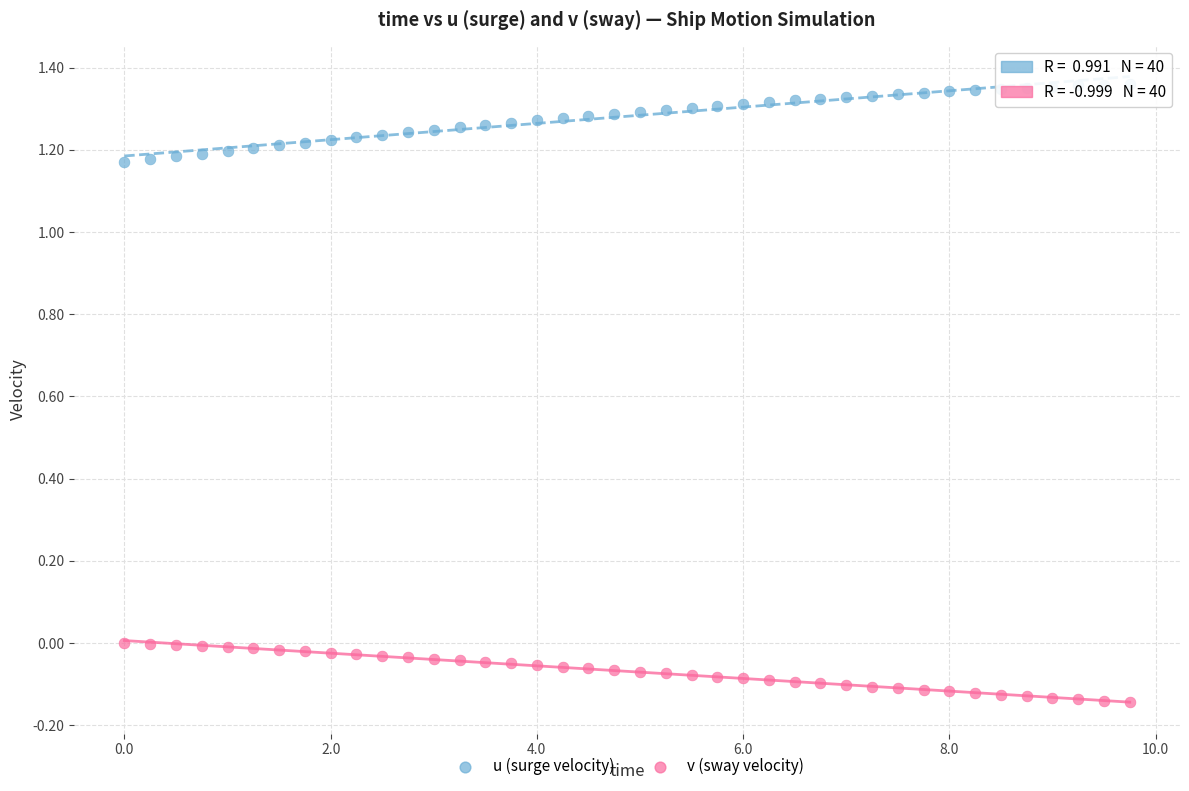

Across all data points, what is the range of X values (max minus min)?

9.8